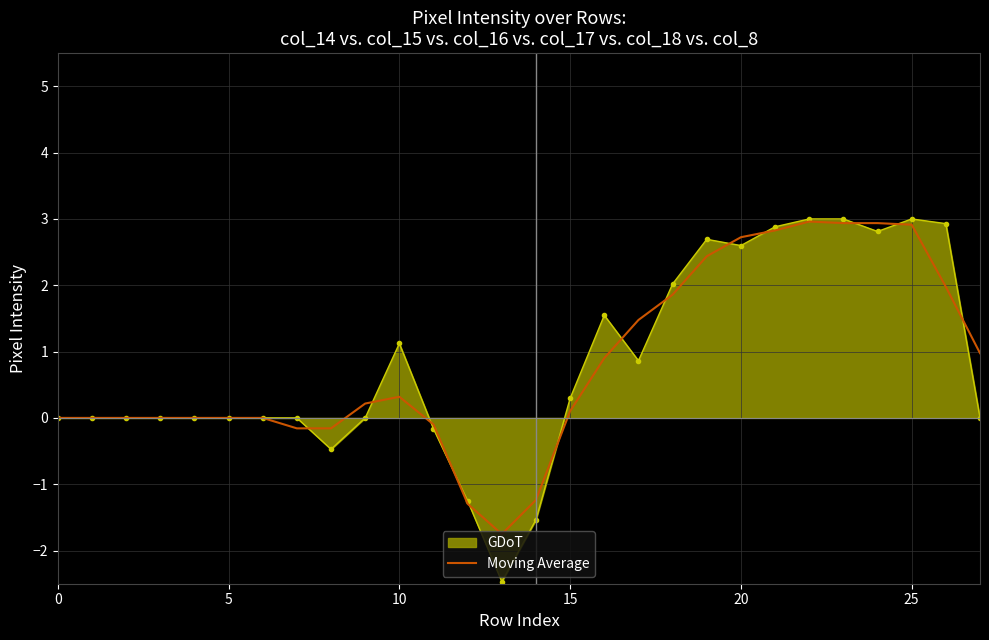

What is the greatest value displayed?

3.0